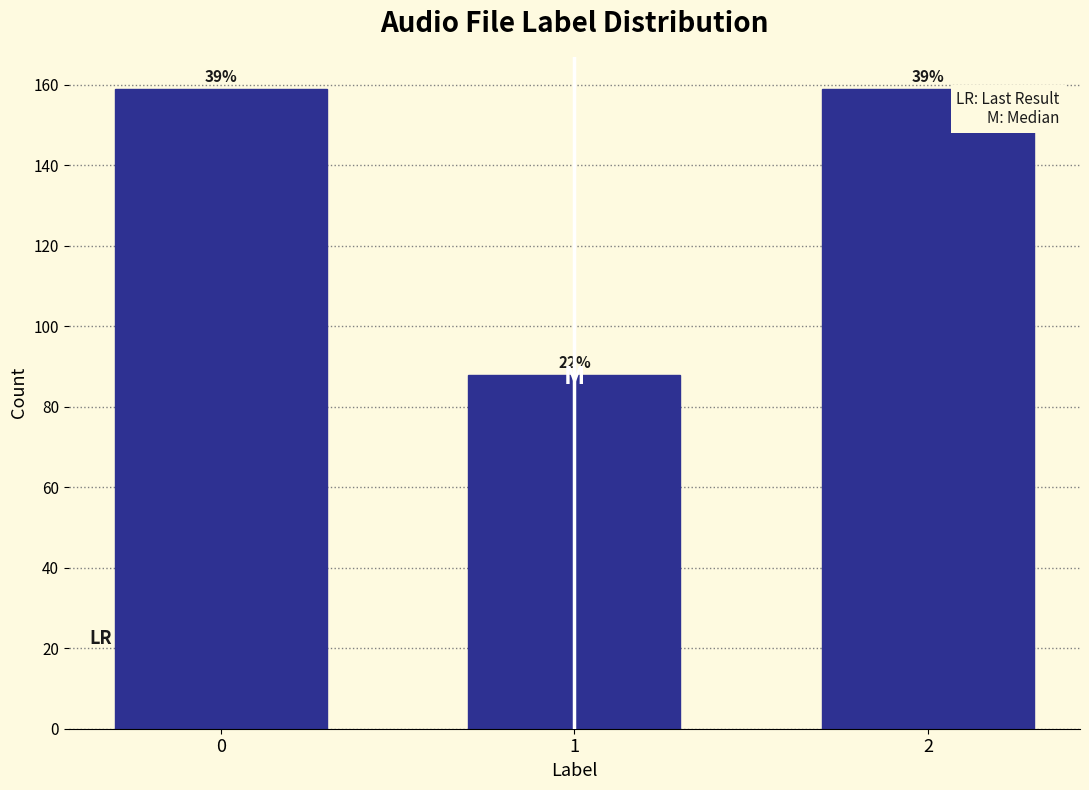

Are the bars horizontal?

No